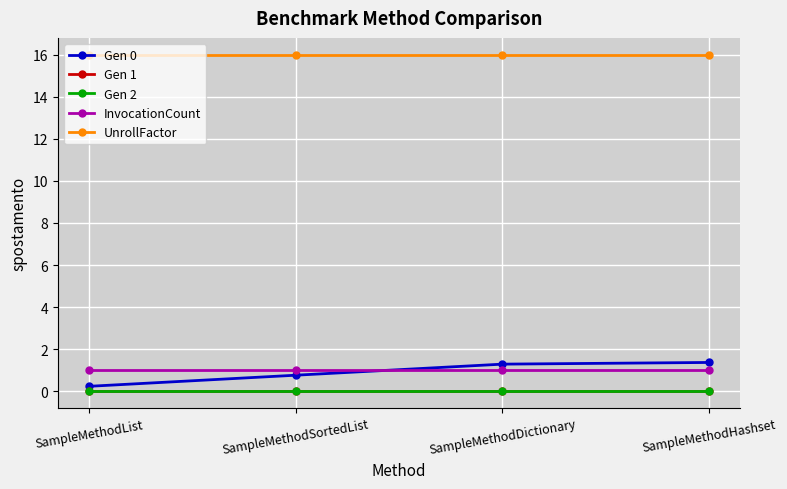

Does the chart have visible grid lines?

Yes